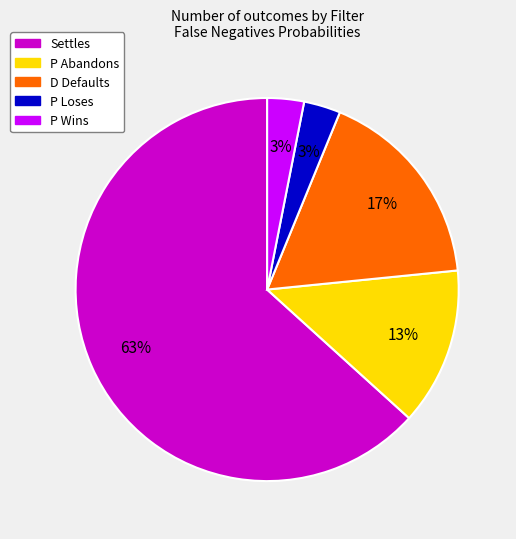

Which has a higher value, P Loses or D Defaults?

D Defaults